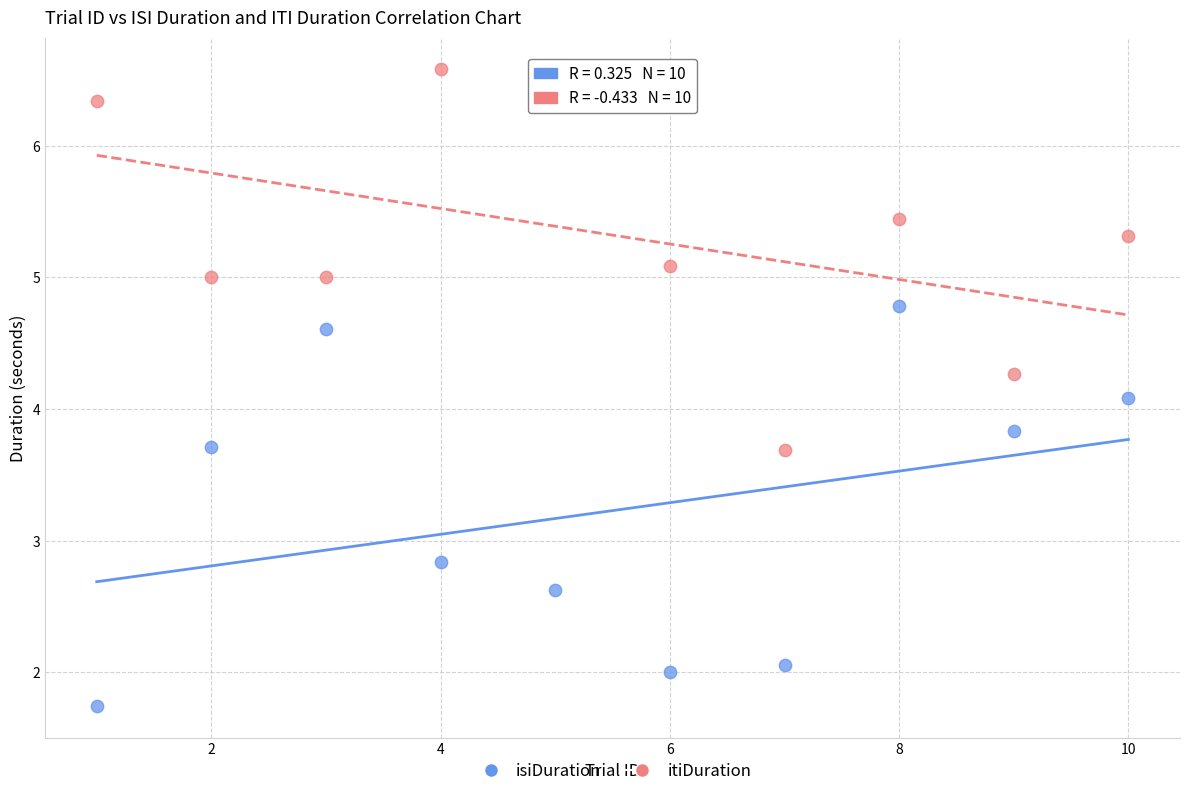

Which series has the widest spread of Y values?

isiDuration